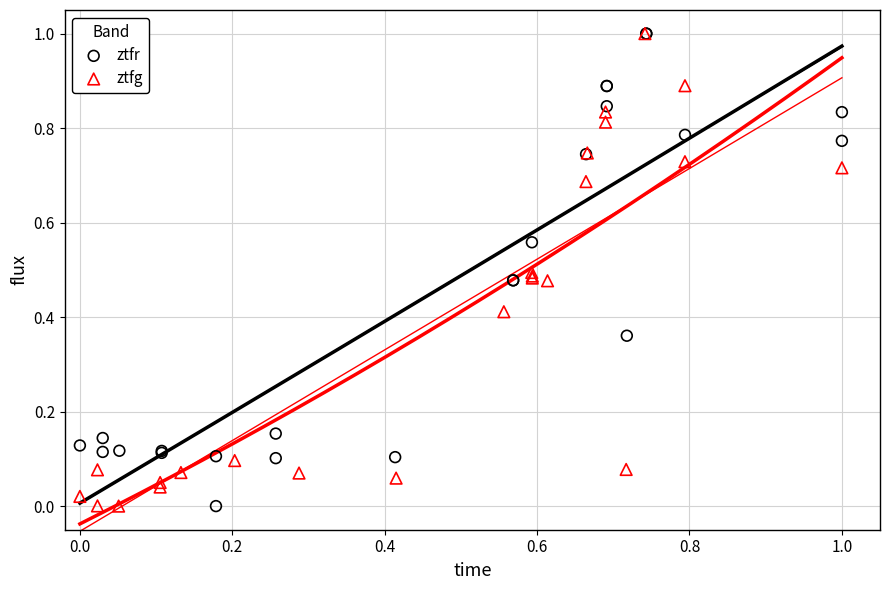

What are all the series names shown in the legend?

ztfr, ztfg